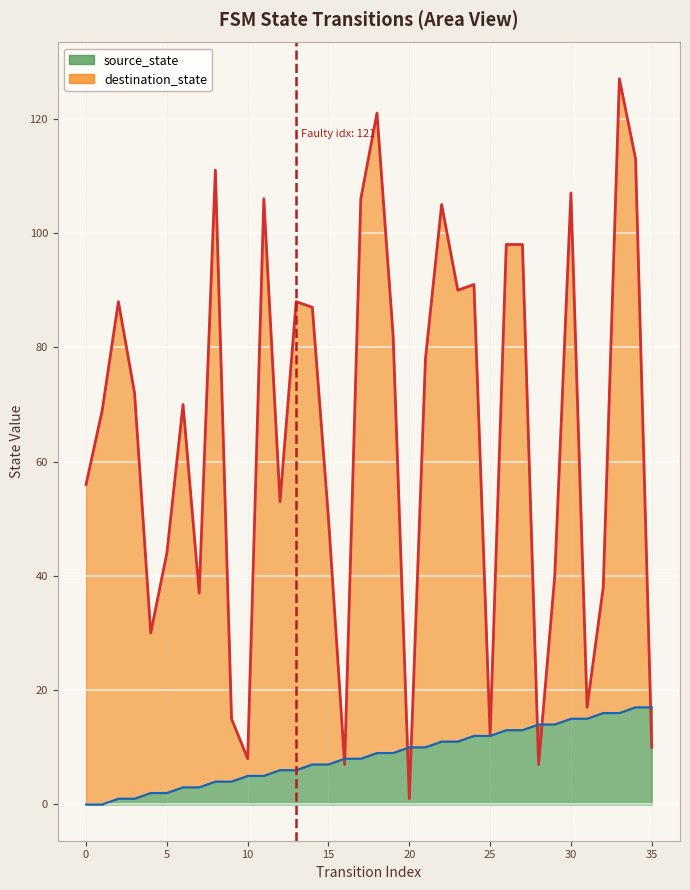

Reading left to right, what are all the values shown in this chart?

source_state: 0	0	1	1	2	2	3	3	4	4	5	5	6	6	7	7	8	8	9	9	10	10	11	11	12	12	13	13	14	14	15	15	16	16	17	17
destination_state: 56	69	88	72	30	44	70	37	111	15	8	106	53	88	87	50	7	106	121	82	1	78	105	90	91	12	98	98	7	40	107	17	38	127	113	10